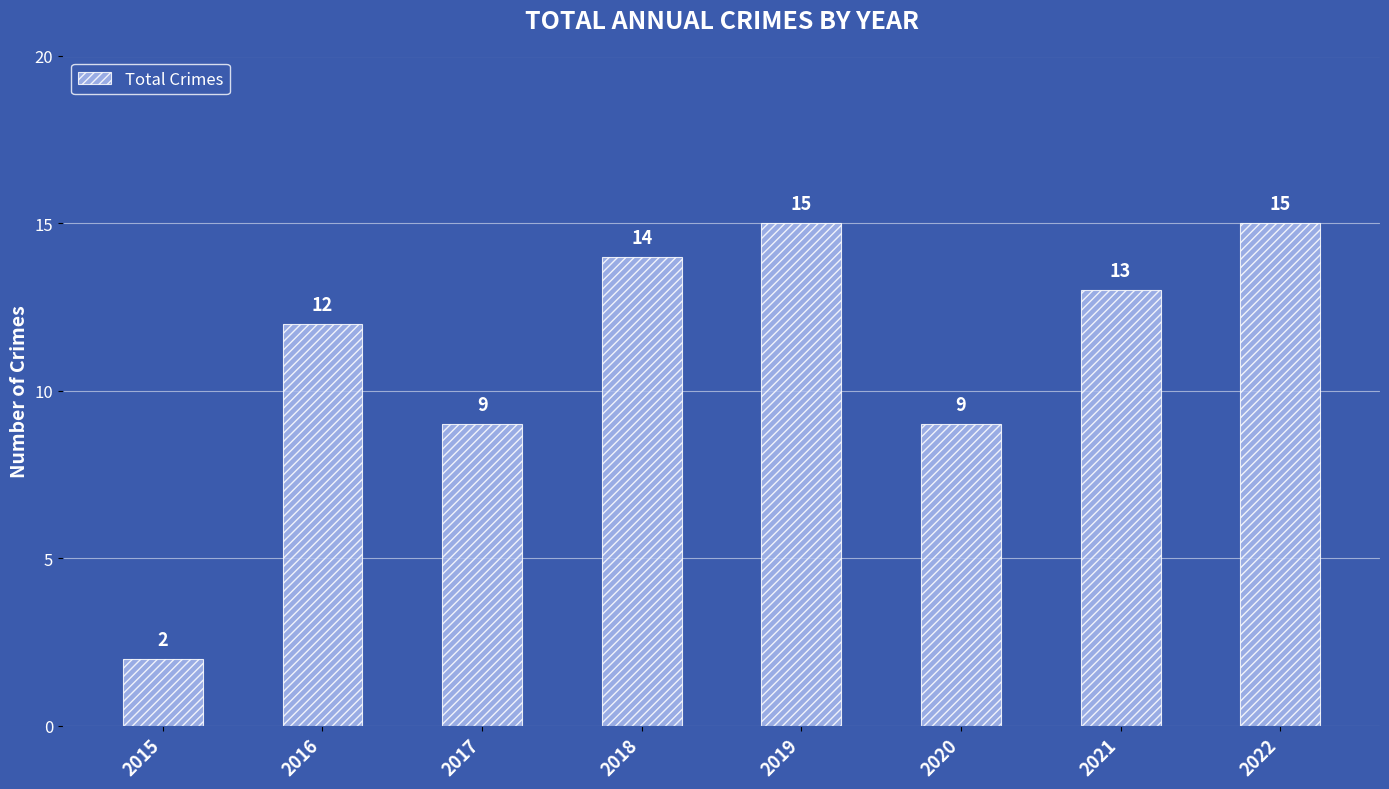

What is the change in value from 2016 to 2021?

+1